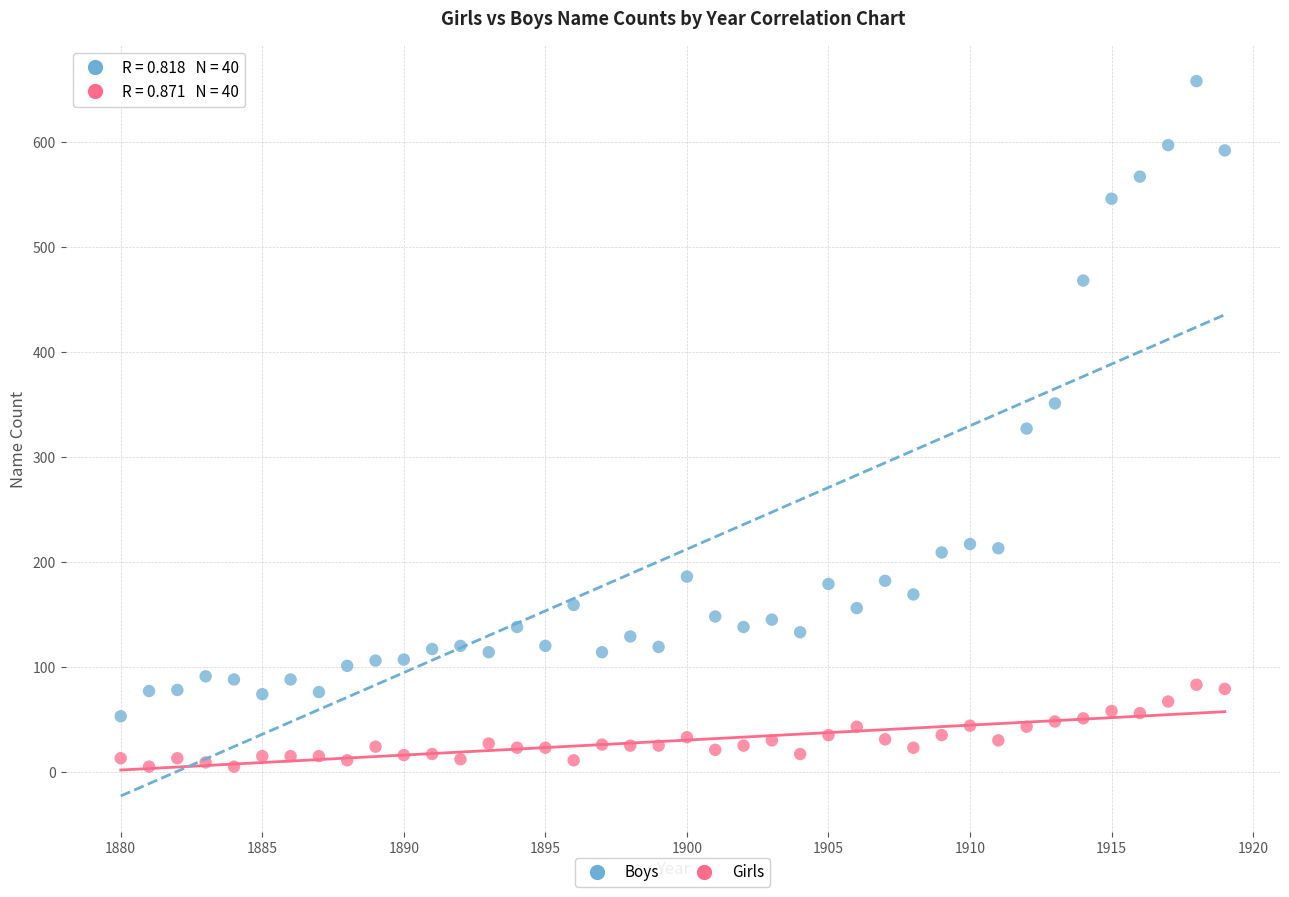

Which series reaches the minimum Y coordinate?

Girls